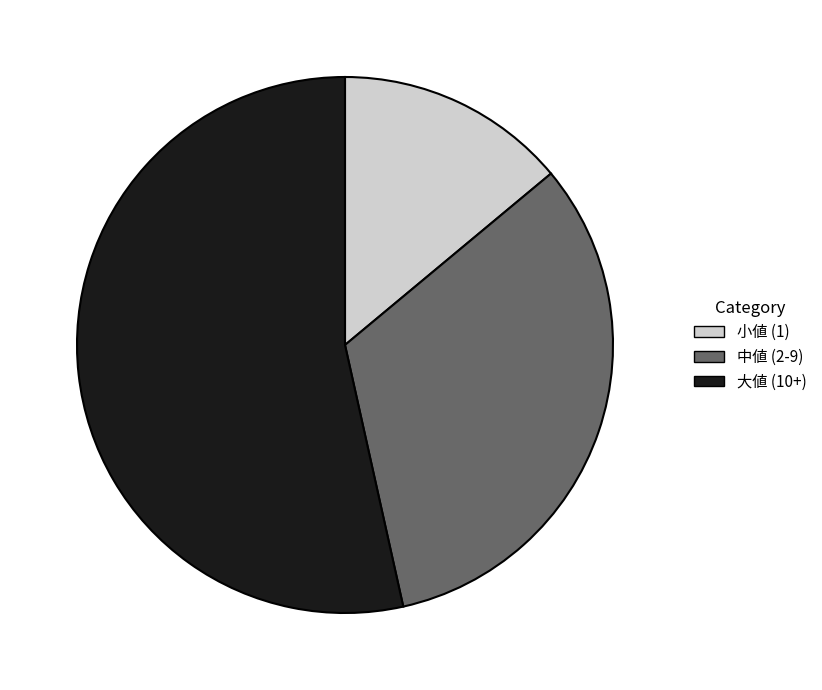

True or false: 小値 (1) accounts for 22% of the total.

False